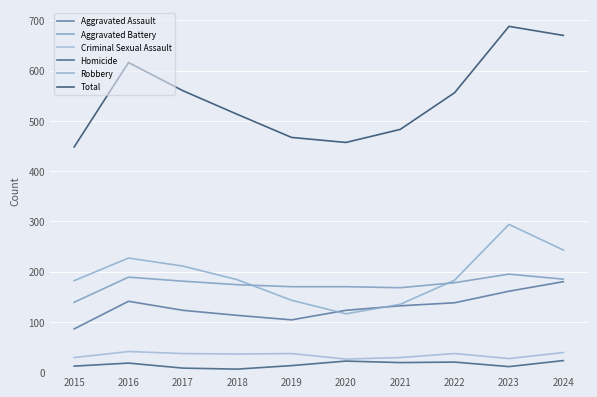

Count the number of data series in this chart.

6